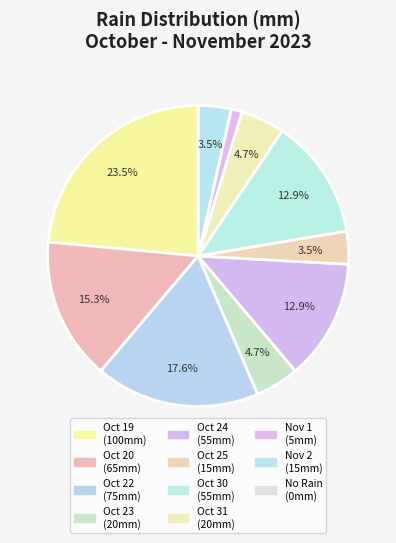

To the nearest percent, what is the difference between the largest and smallest slice percentages?

24%